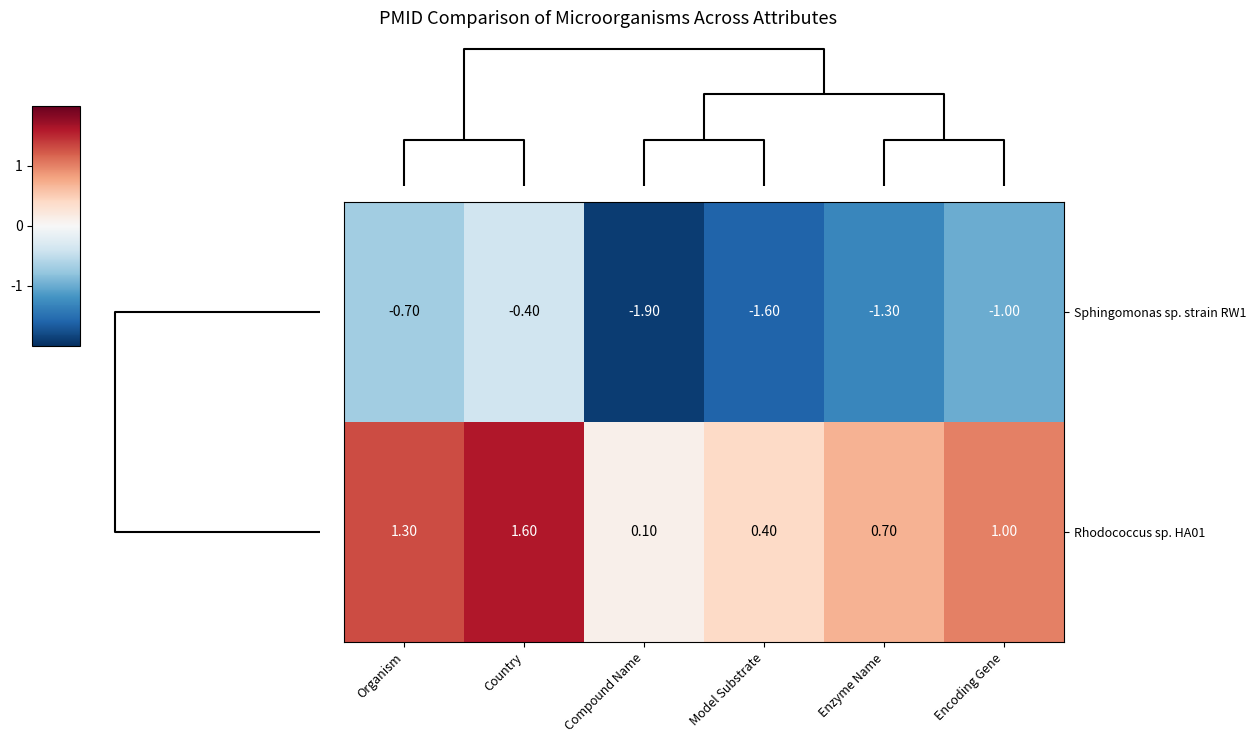

At which category is the sum across all series the highest?

Country